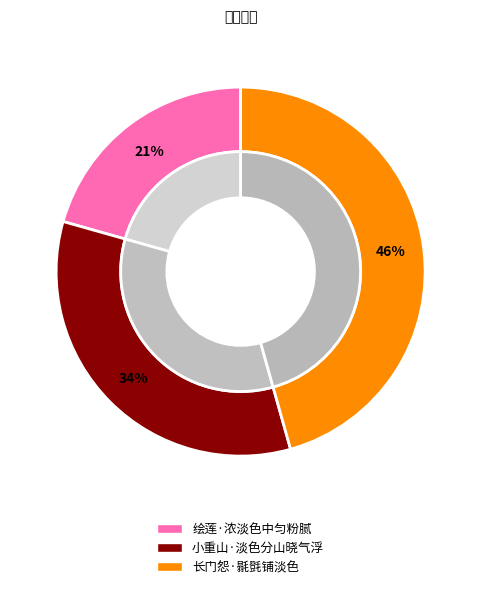

Count the number of slices in the pie.

3